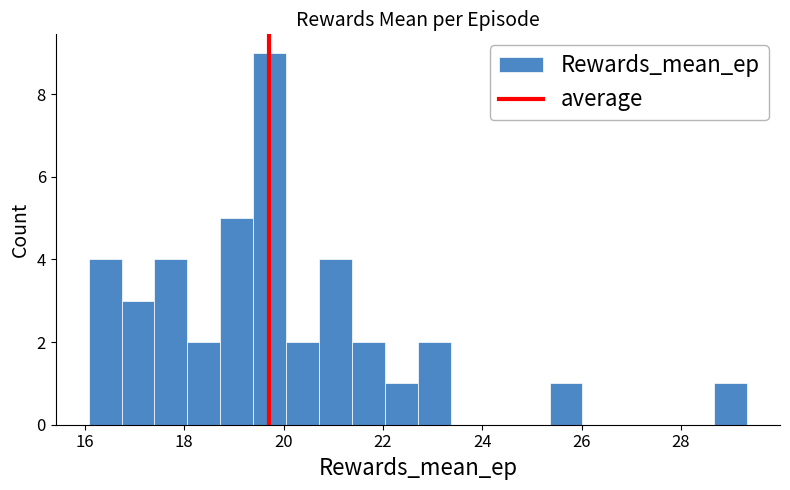

Around what value on the x-axis is the tallest bar? Give the approximate position of its centre, as read against the axis.

19.8